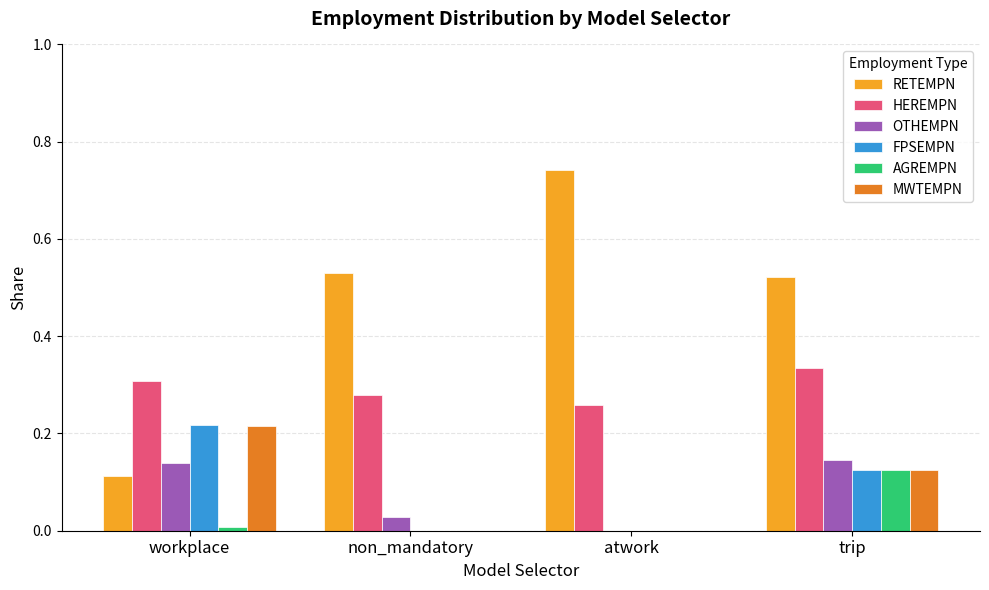

Which series has the largest total across all categories?

RETEMPN